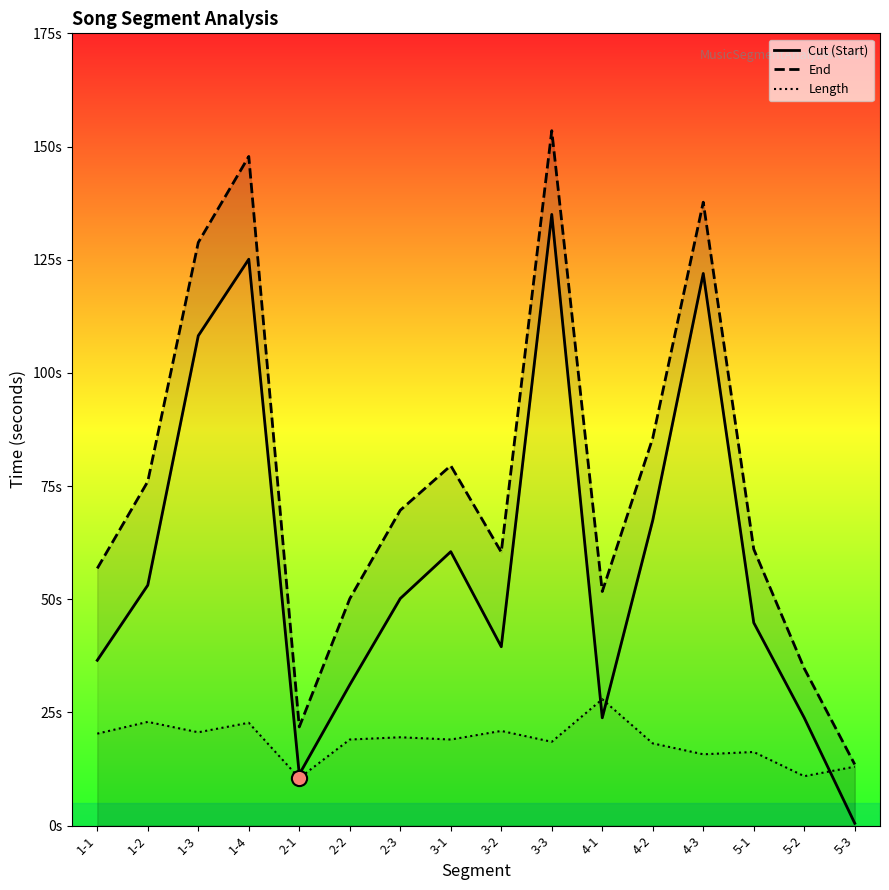

Which series has the largest total across all categories?

End